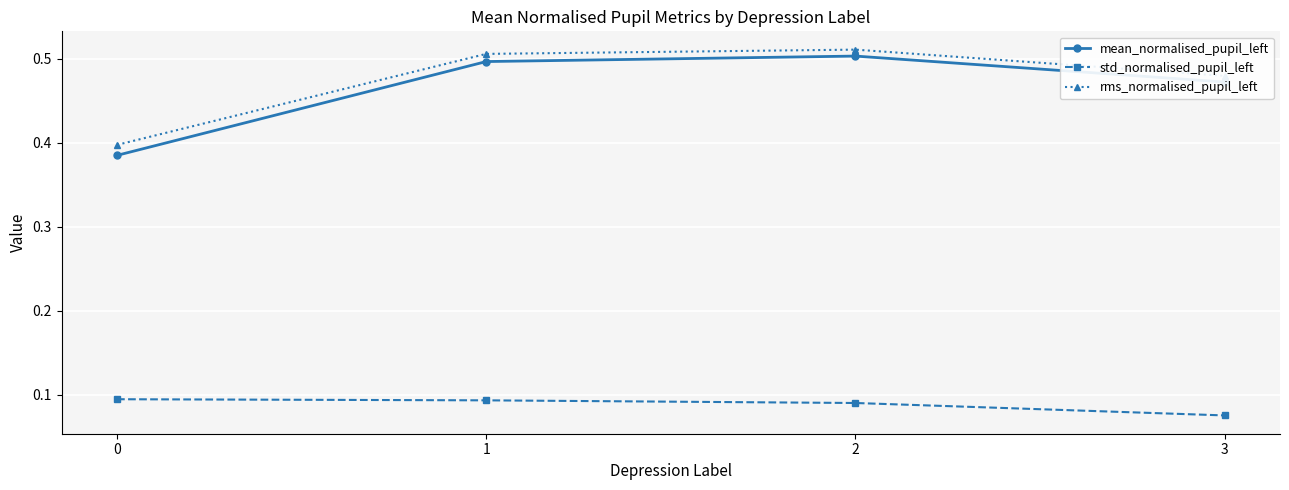

In mean_normalised_pupil_left, how many points are higher than both neighbors (excluding endpoints)?

1